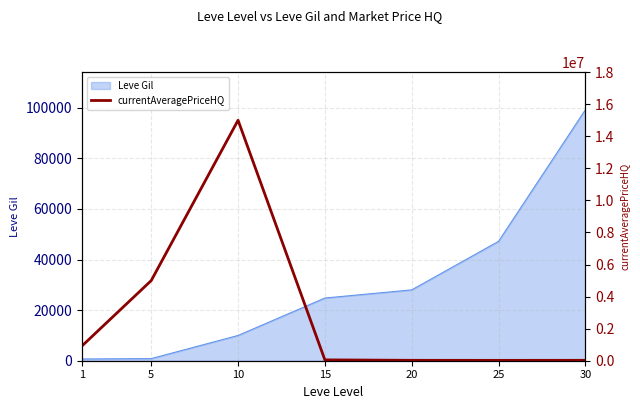

Count the number of categories in the chart.

7